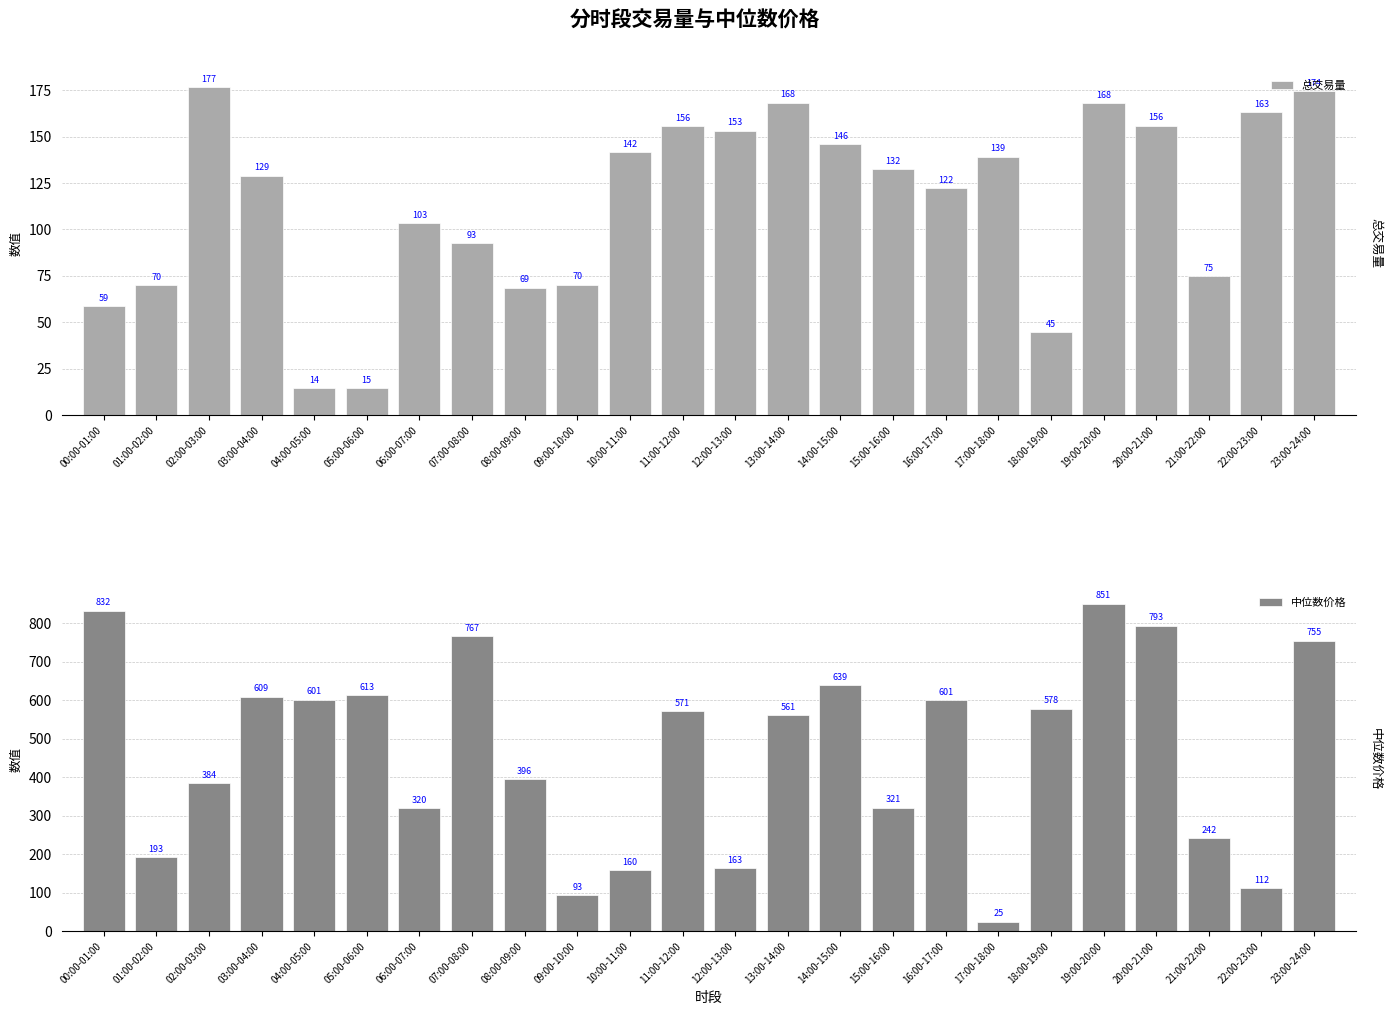

Reading left to right, extract all data points from this chart.

总交易量: 58.8	70.0	176.5	129.0	14.5	14.7	103.4	92.8	68.6	70.2	141.6	155.6	153.2	168.3	146.0	132.4	122.4	139.2	44.7	168.0	156.0	75.0	163.1	174.3
中位数价格: 832.3	193.0	383.8	609.1	601.4	612.6	319.6	766.6	395.9	93.1	159.6	570.8	163.0	561.3	638.6	320.9	600.9	24.8	578.1	851.1	793.4	242.2	111.6	754.9